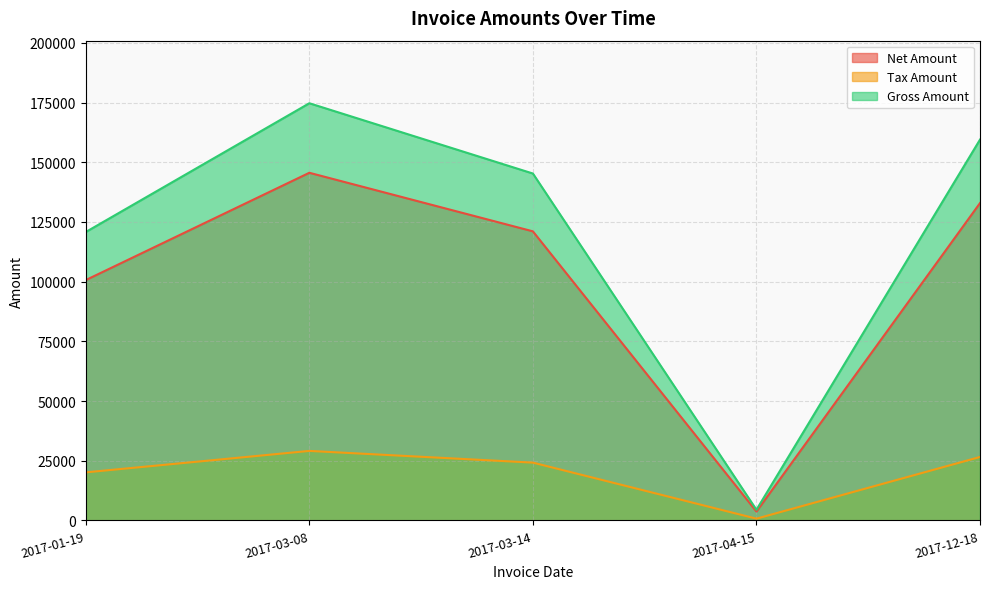

Is the value of Net Amount at 2017-01-19 greater than the value of Tax Amount at 2017-04-15?

Yes